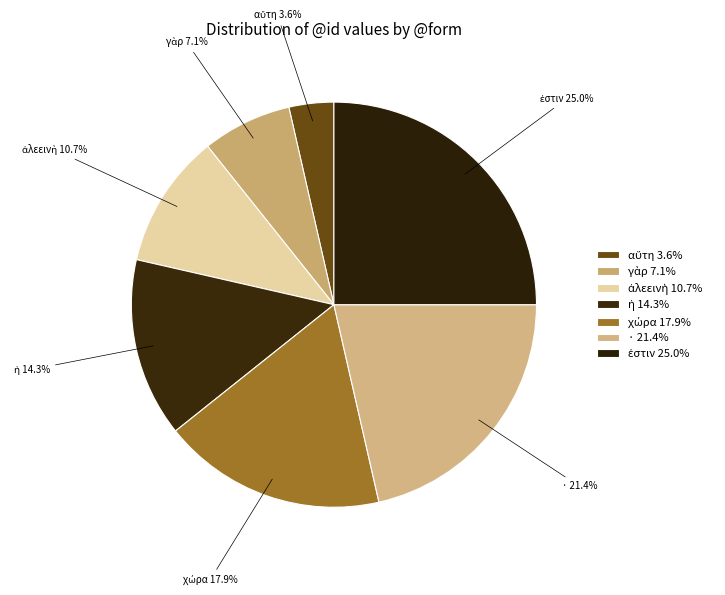

Does any single category account for the majority?

No